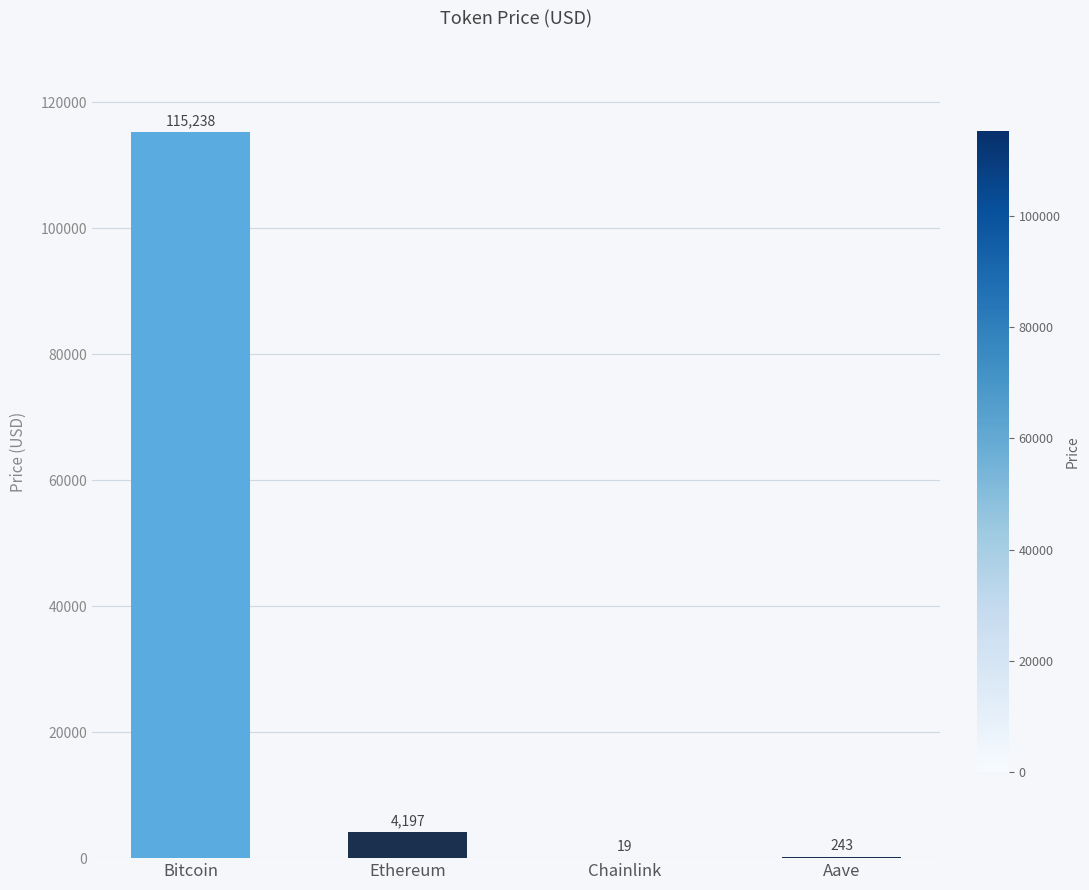

What is the change in value from Bitcoin to Chainlink?

-115219.2